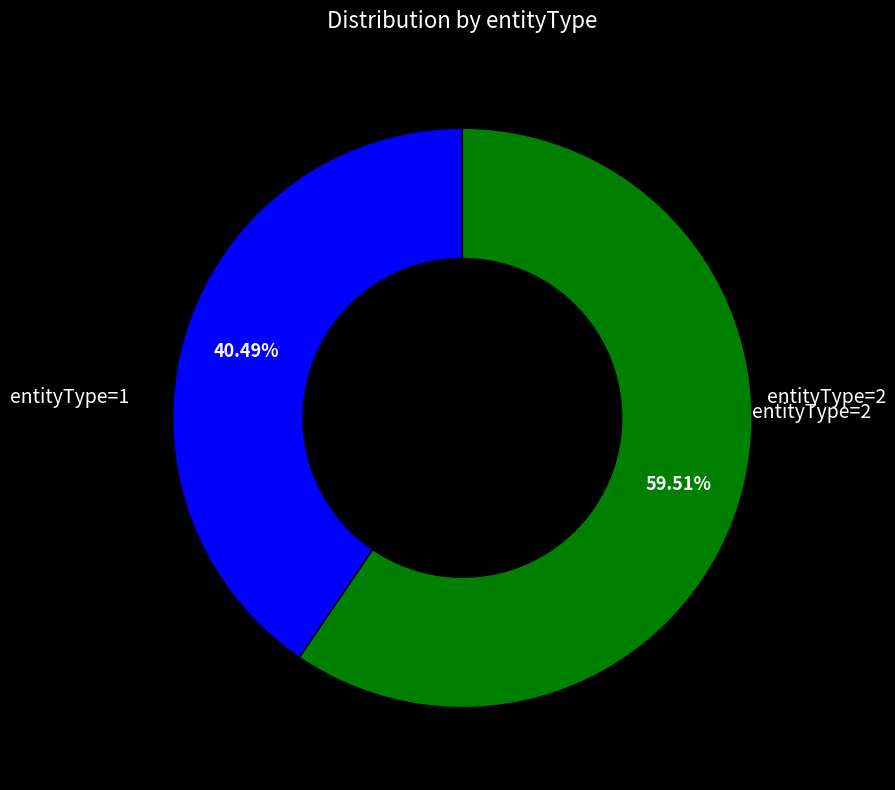

Does any single category account for the majority?

Yes